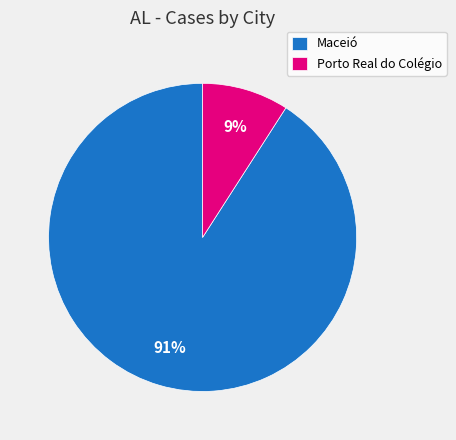

Which slice is the smallest?

Porto Real do Colégio